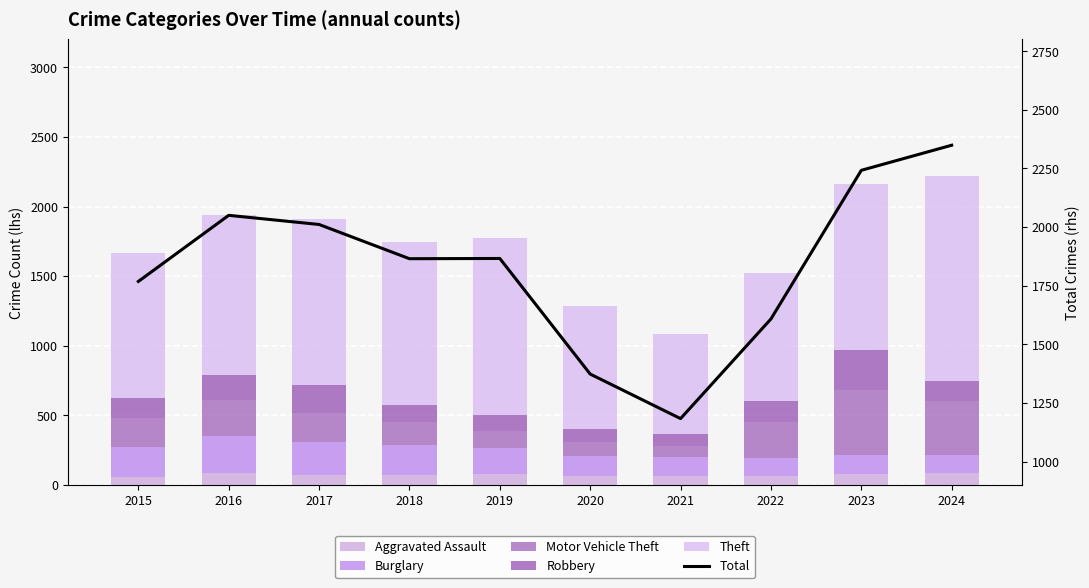

At which label is Theft closest to 1095?

2015